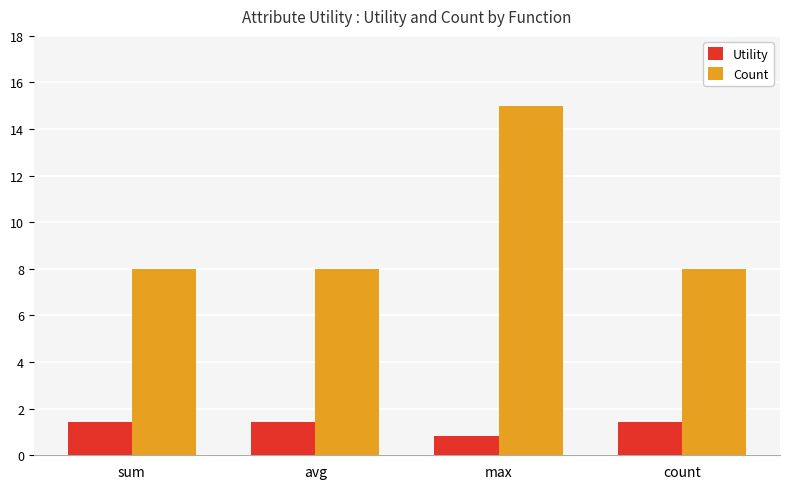

Reading right to left, what are all the values shown in this chart?

Utility: count=1.4	max=0.8	avg=1.4	sum=1.4
Count: count=8.0	max=15.0	avg=8.0	sum=8.0